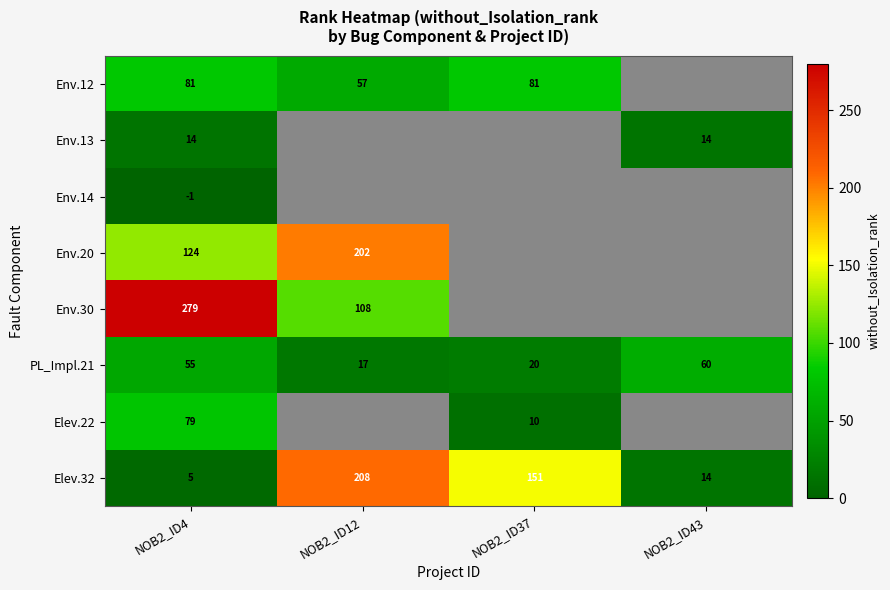

Is it true that PL_Impl.21 equals 94 at NOB2_ID43?

False